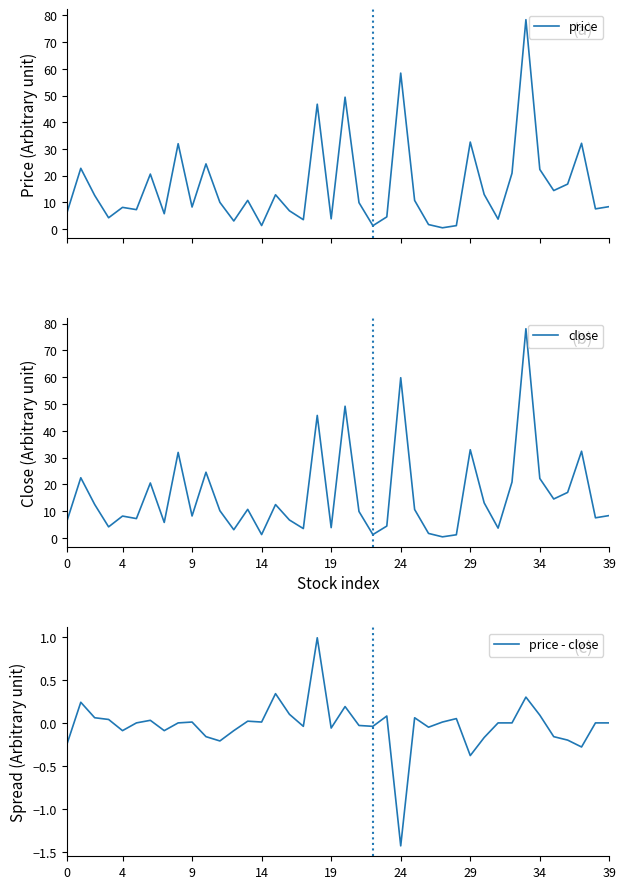

Reading right to left, list all the values displayed in this chart.

price: 8.4	7.5	32.1	16.8	14.4	22.3	78.4	20.9	3.7	12.9	32.6	1.3	0.5	1.7	10.7	58.4	4.5	1.2	9.9	49.4	3.8	46.8	3.5	6.8	12.8	1.3	10.7	3.0	10.0	24.4	8.2	31.9	5.7	20.6	7.3	8.1	4.2	12.6	22.7	6.0
close: 8.4	7.5	32.4	17.0	14.6	22.2	78.1	20.9	3.7	13.1	33.0	1.2	0.5	1.7	10.7	59.8	4.5	1.3	9.9	49.2	3.9	45.8	3.5	6.7	12.5	1.3	10.7	3.1	10.2	24.6	8.2	31.9	5.8	20.6	7.3	8.2	4.2	12.5	22.5	6.2
price - close: 0.0	0.0	-0.3	-0.2	-0.2	0.1	0.3	0.0	0.0	-0.2	-0.4	0.1	0.0	-0.1	0.1	-1.4	0.1	-0.0	-0.0	0.2	-0.1	1.0	-0.0	0.1	0.3	0.0	0.0	-0.1	-0.2	-0.2	0.0	0.0	-0.1	0.0	0.0	-0.1	0.0	0.1	0.2	-0.2